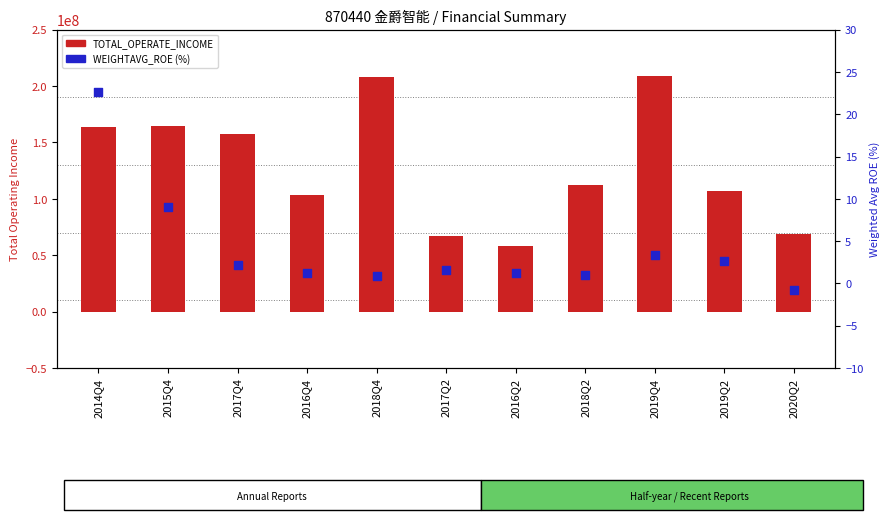

Is the value of TOTAL_OPERATE_INCOME at 2019Q2 greater than the value of WEIGHTAVG_ROE at 2015Q4?

Yes